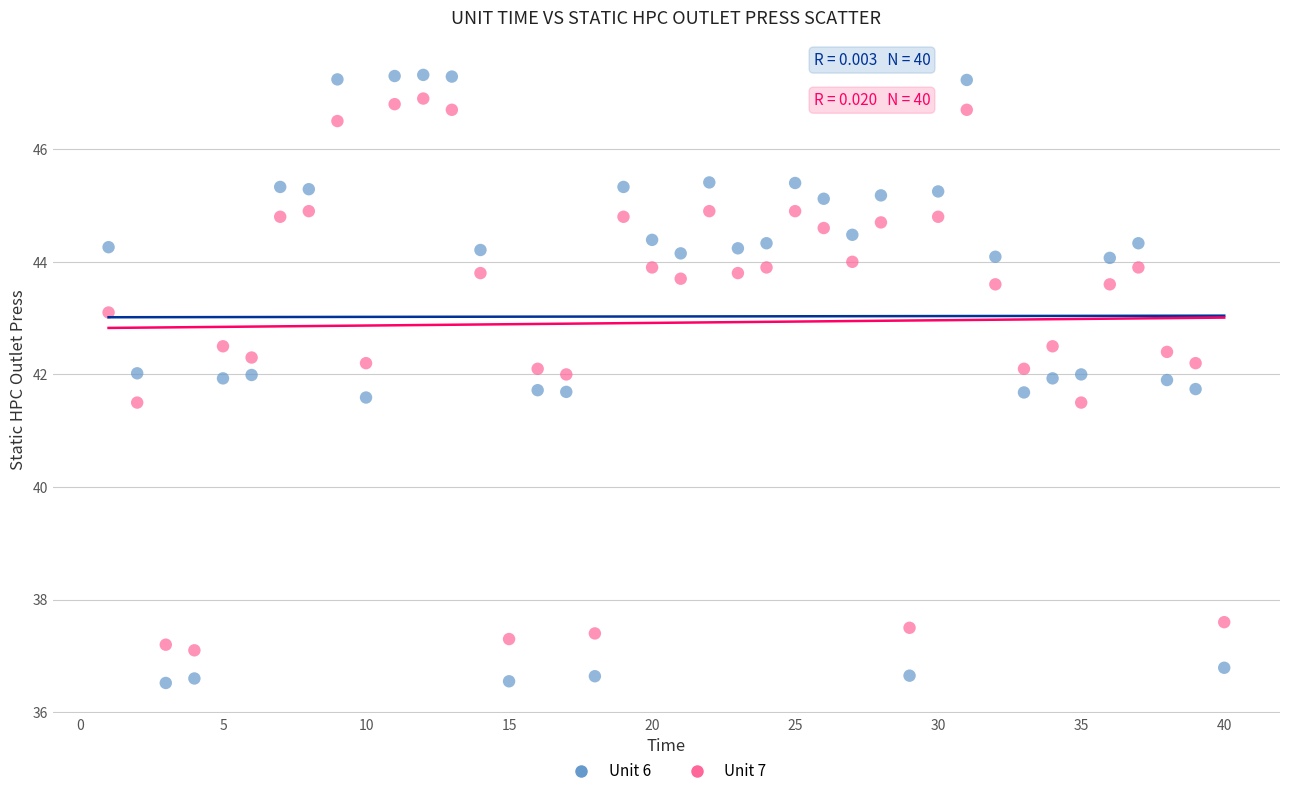

Which series contains the lowest Y value?

Unit 6